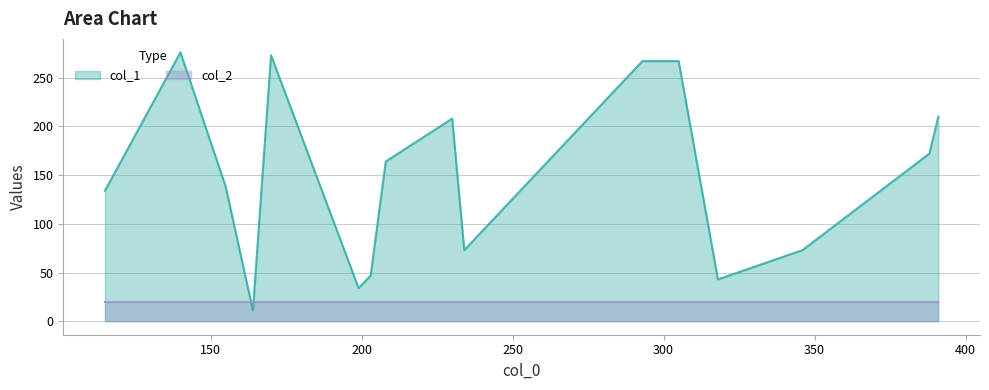

Is the value of col_1 at 388 greater than the value of col_2 at 305?

Yes